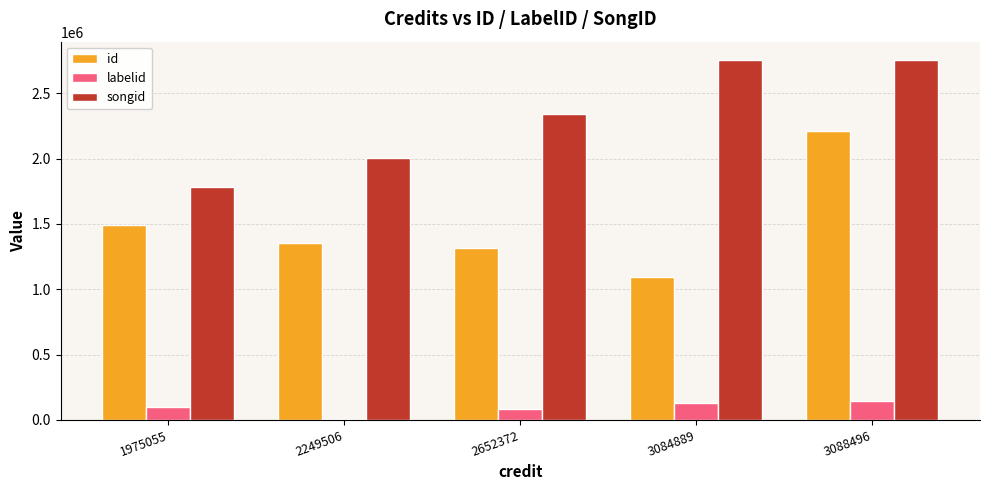

Rank the series at 3084889 from lowest to highest value.

labelid, id, songid